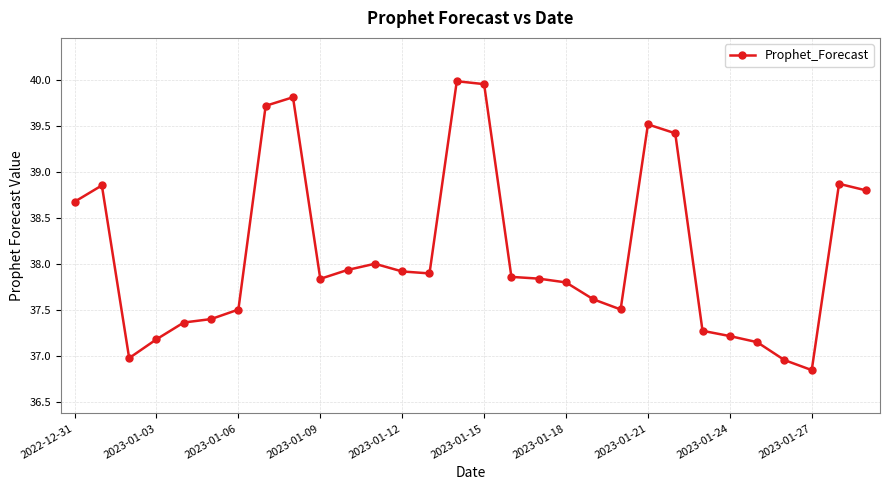

How many series are shown in this chart?

1